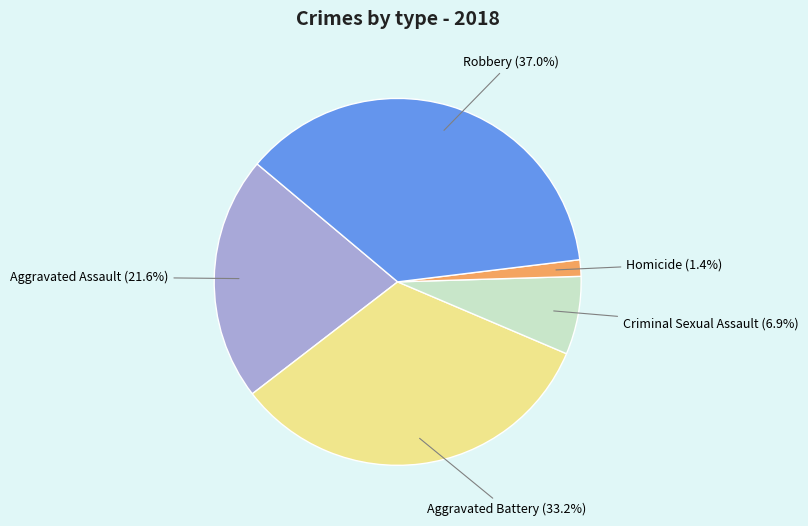

What is the largest slice in the pie chart?

Robbery